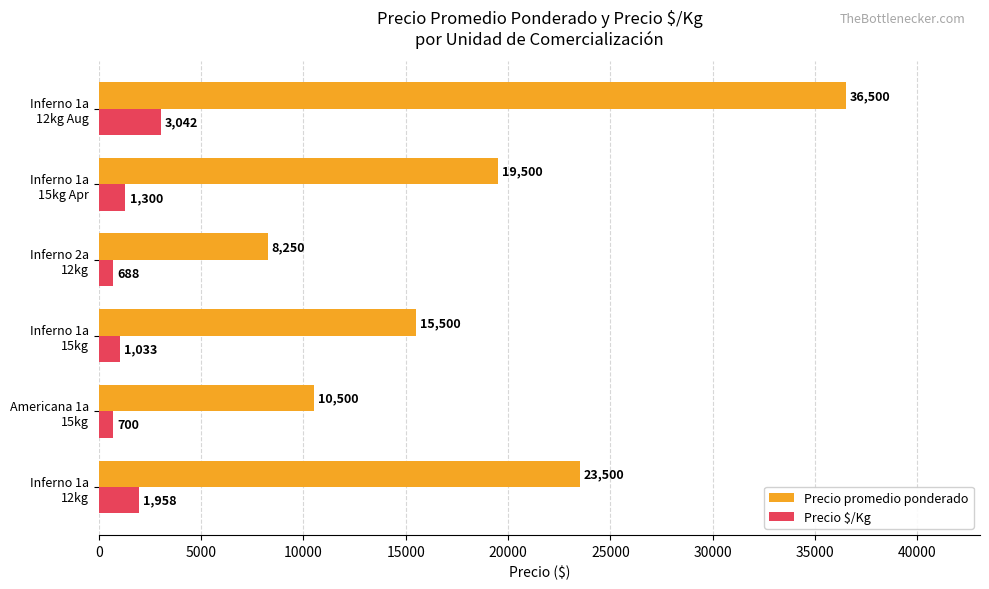

What is the lowest value of the Precio promedio ponderado series?

8250